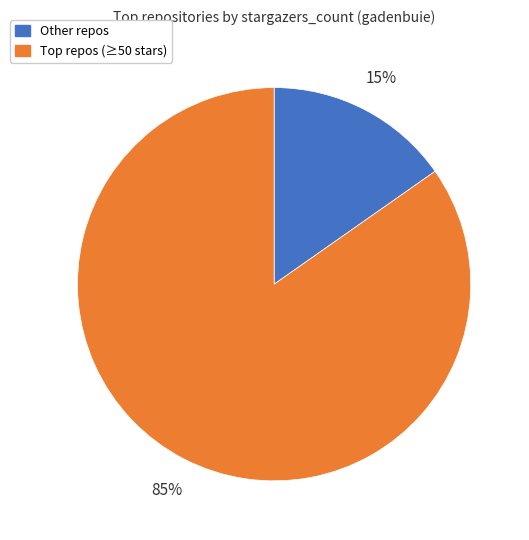

To the nearest percent, what is the average slice percentage?

50%